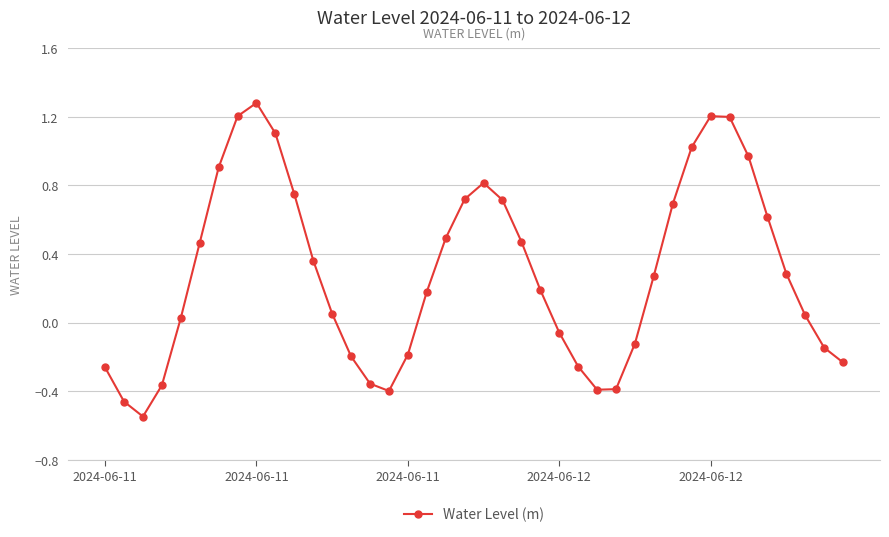

What is the greatest value displayed?

1.3